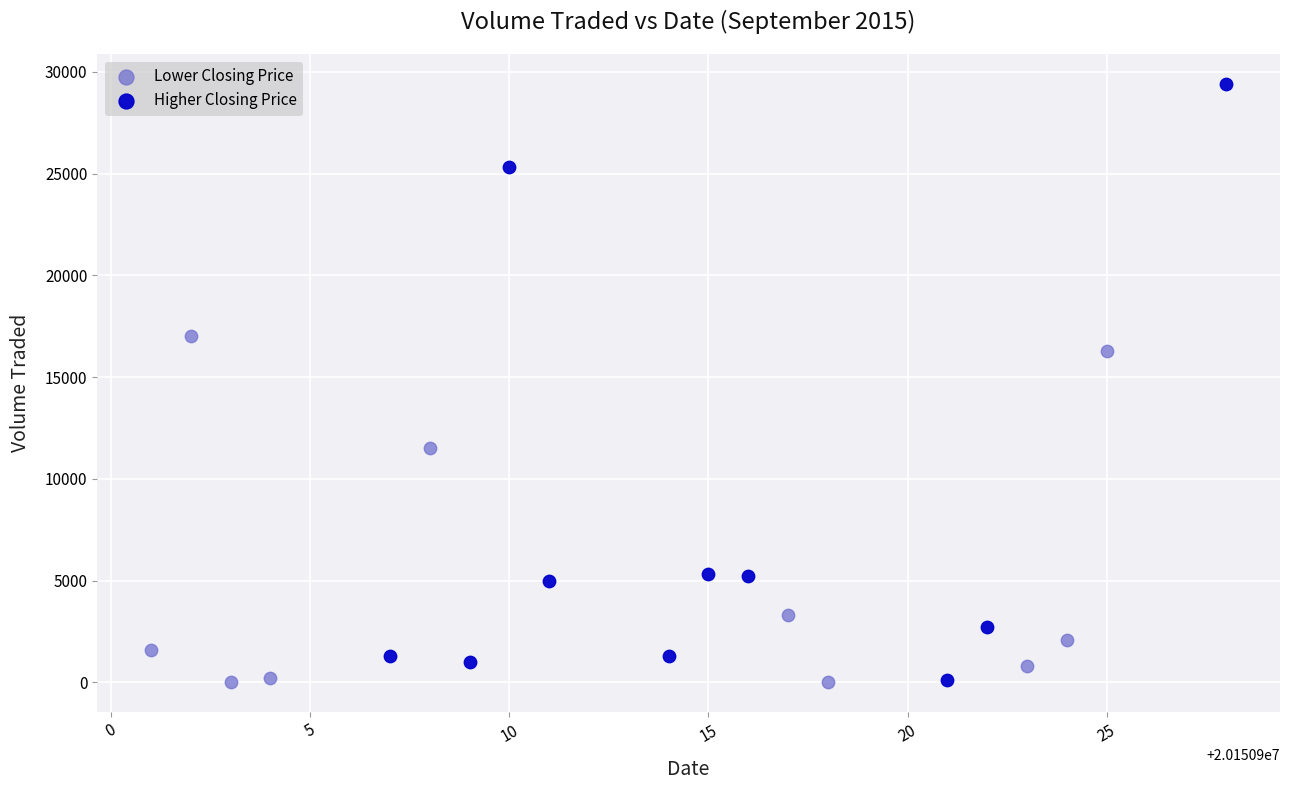

Which series has the widest spread of Y values?

Higher Closing Price